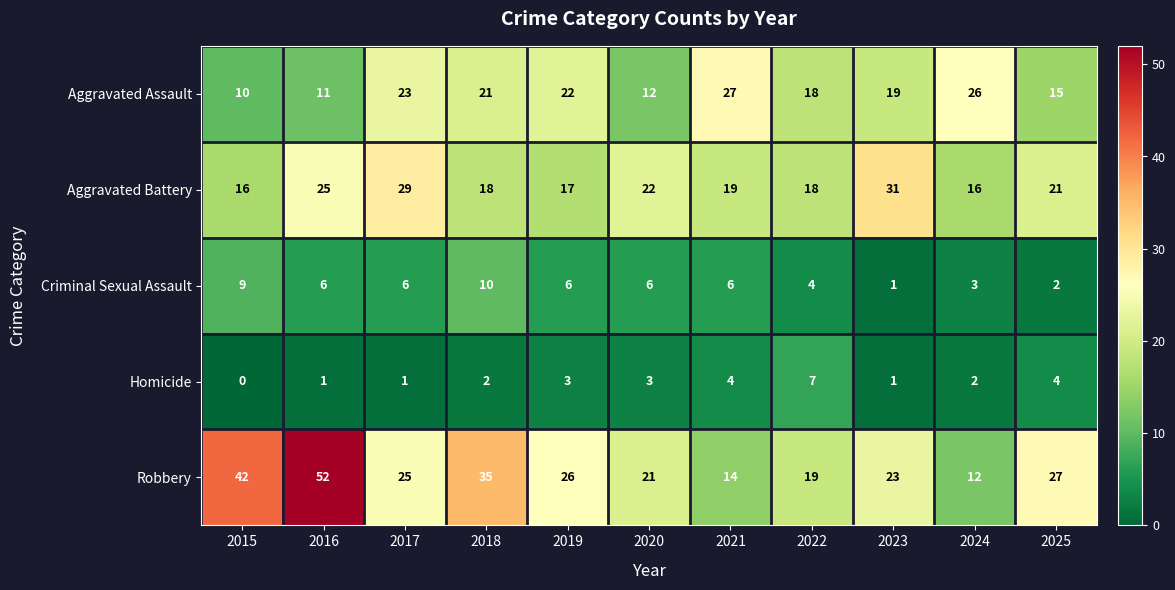

How many distinct data groups are displayed?

5